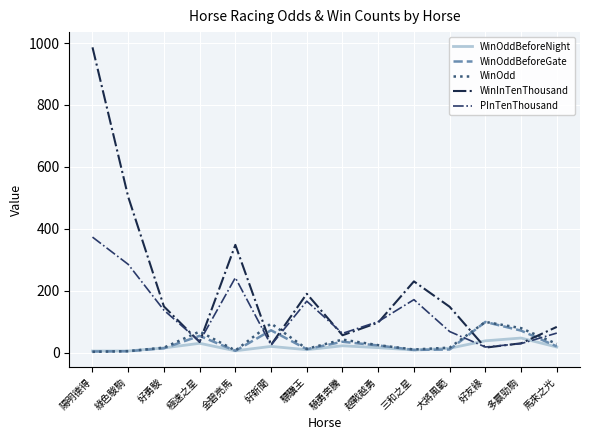

Is the value of WinOddBeforeGate at 好友緣 greater than the value of WinInTenThousand at 綠色駿駒?

No